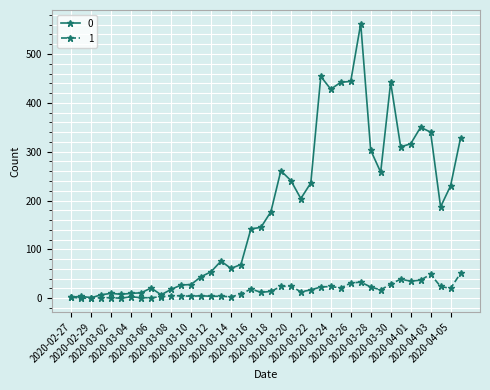

What is the greatest value displayed?

562